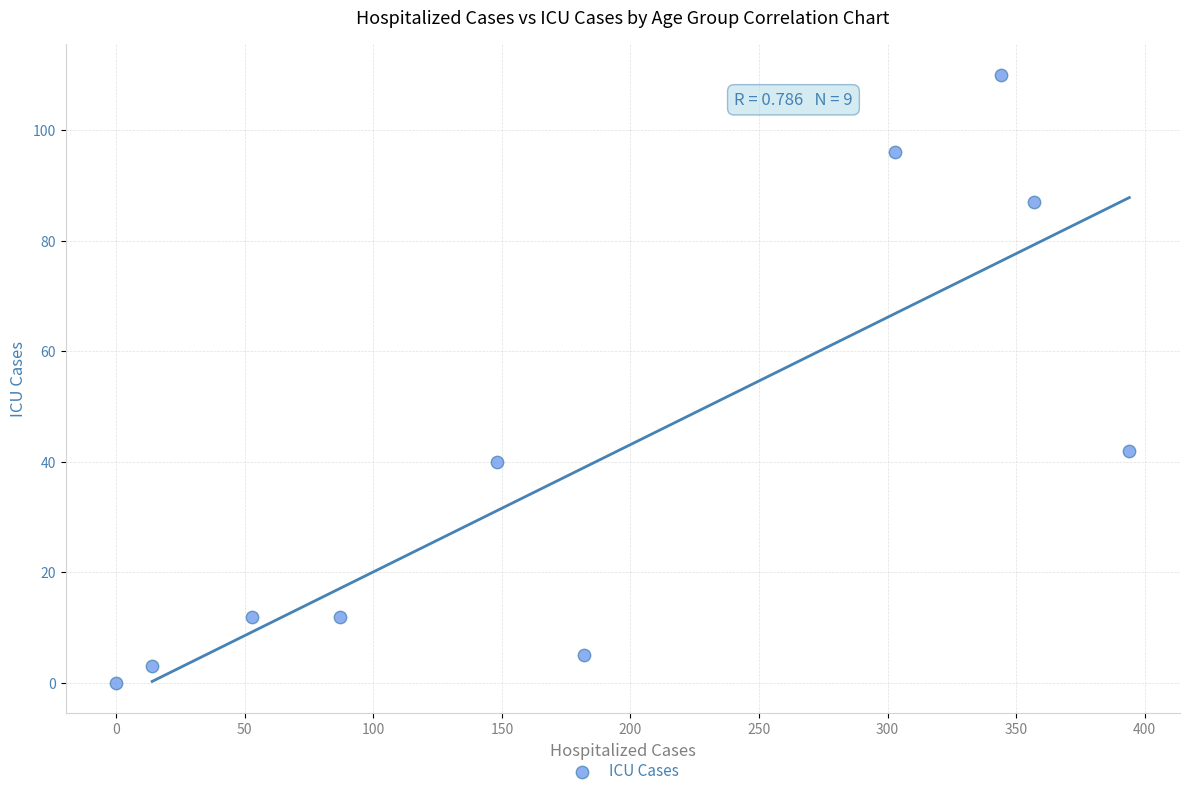

What is the average X value?

188